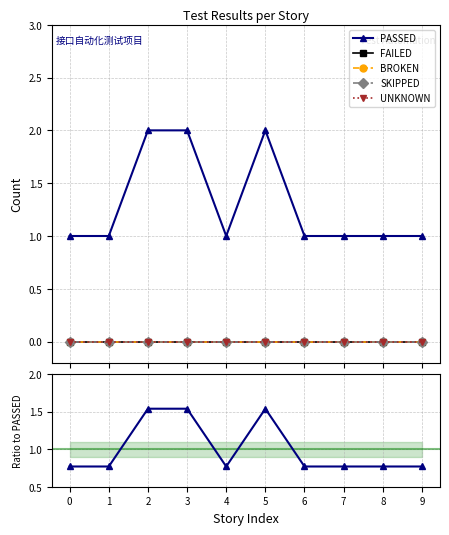

True or false: FAILED has more than 2 interior local peaks.

False